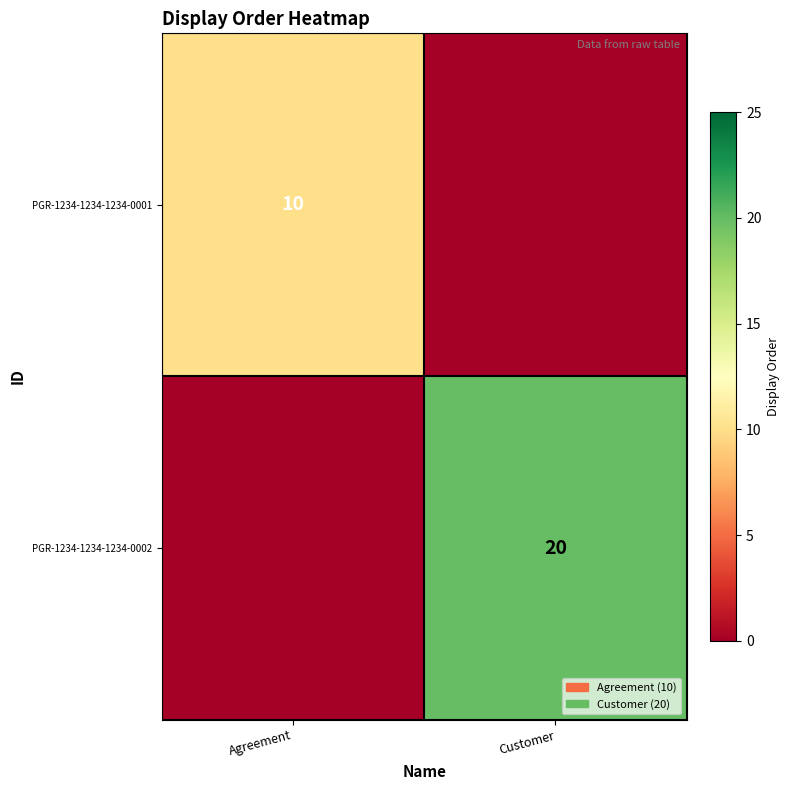

The PGR-1234-1234-1234-0001 series shows 16 at Agreement. True or false?

False